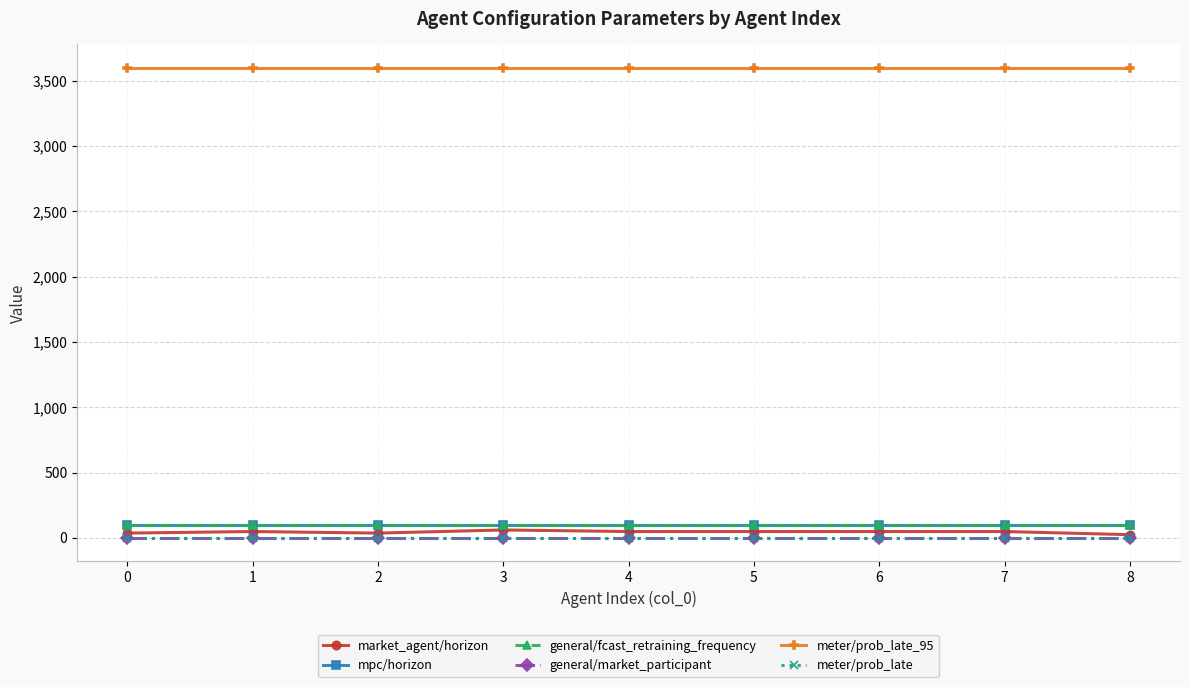

True or false: general/market_participant and meter/prob_late cross at least once.

False